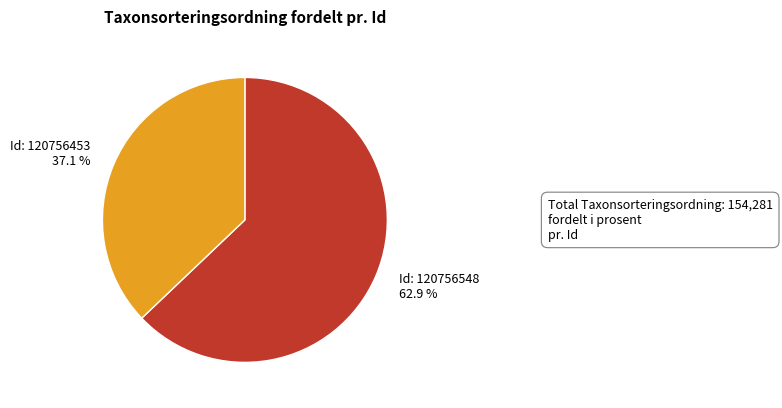

Is there a majority slice in this chart?

Yes